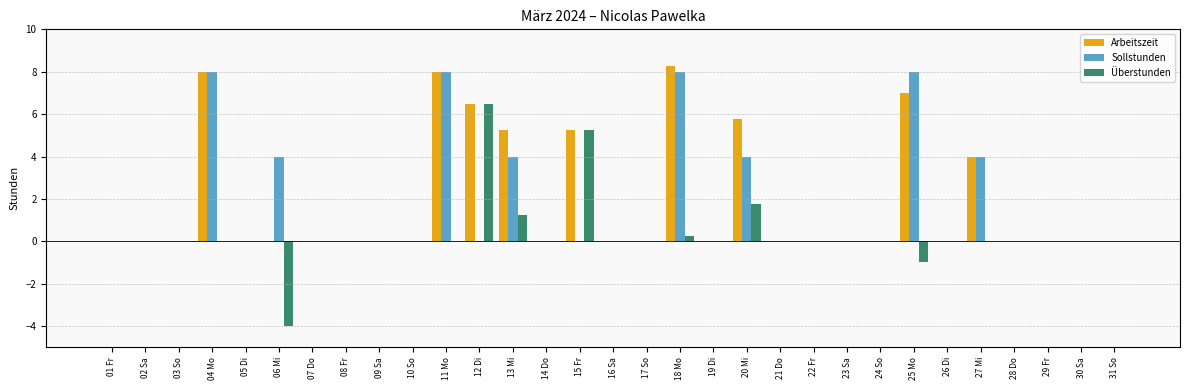

How many groups of bars are there?

31